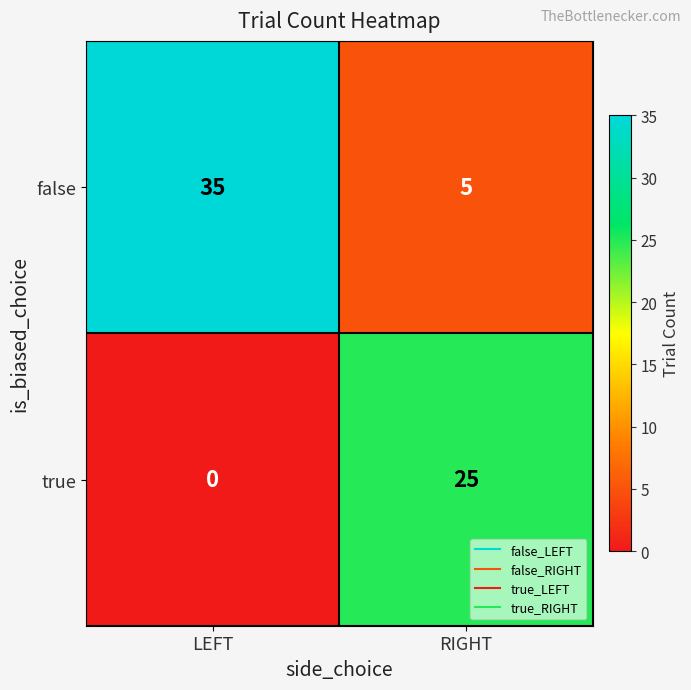

List the labels in order of false value, smallest first.

RIGHT, LEFT